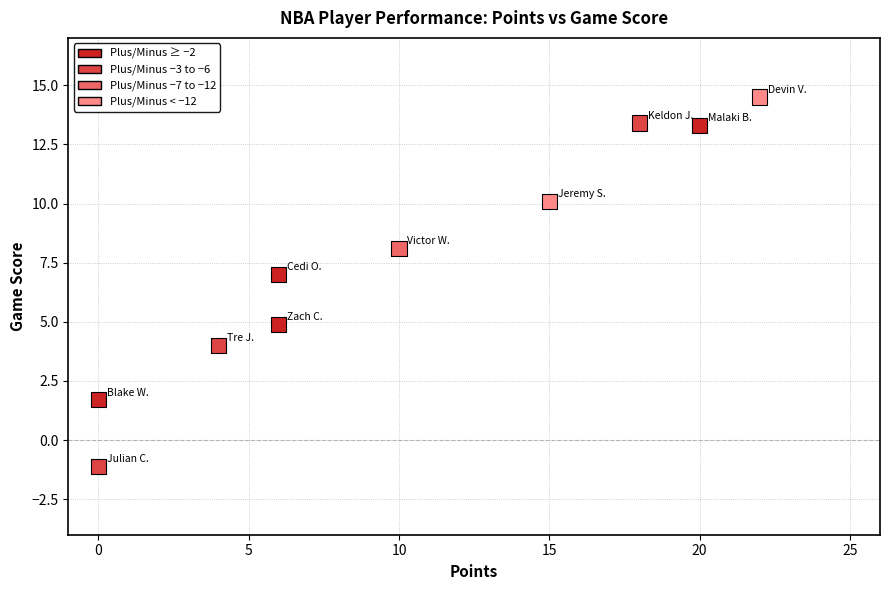

What is the range of Y values (max minus min)?

15.6